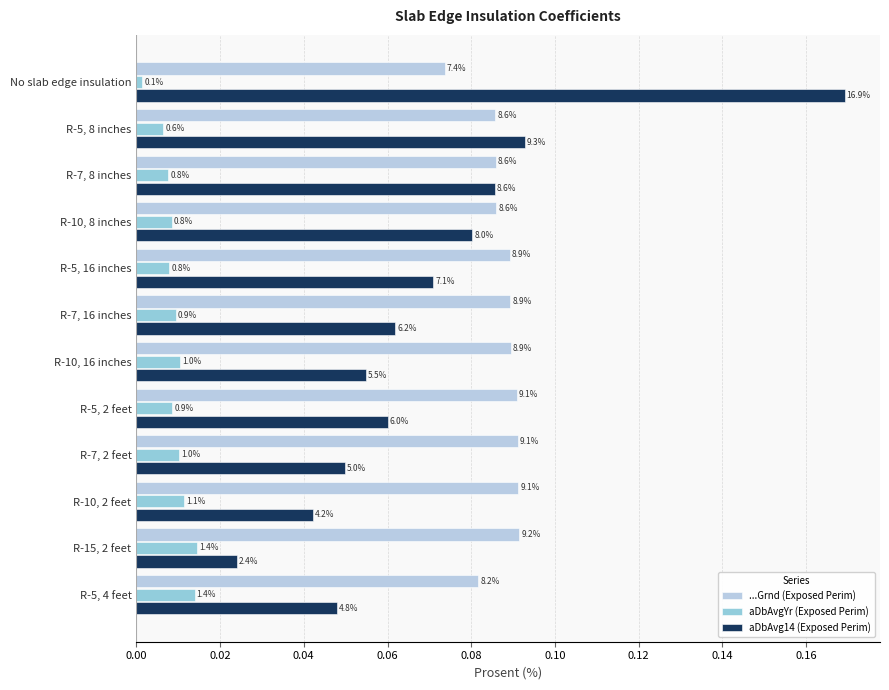

At how many categories does at least one series exceed 0?

12